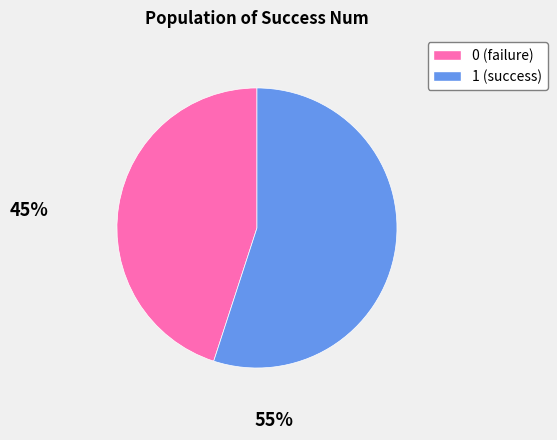

Approximately how many times larger is the value at 1 compared to 0?

1.2